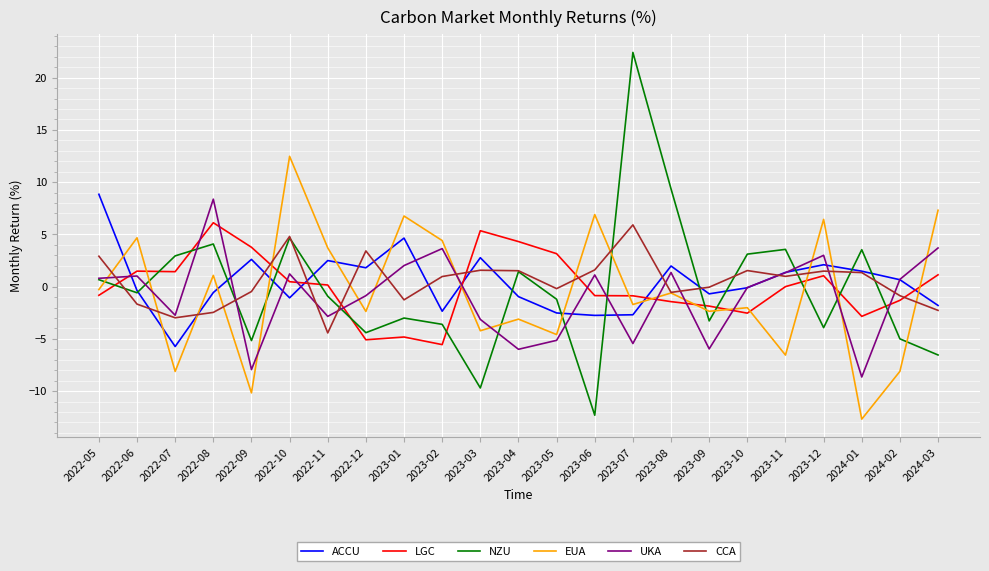

At 2023-05, list the series in order from largest to smallest.

LGC, CCA, NZU, ACCU, EUA, UKA